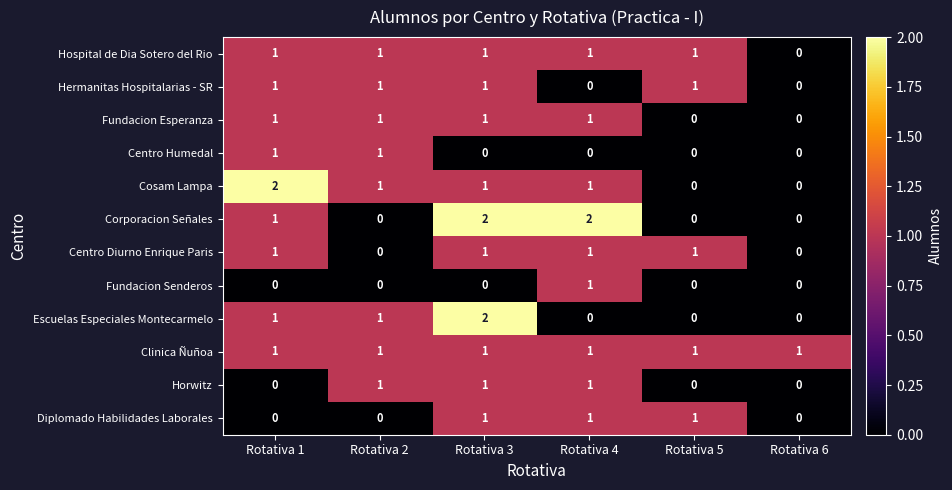

What is the sum of all Corporacion Señales values?

5